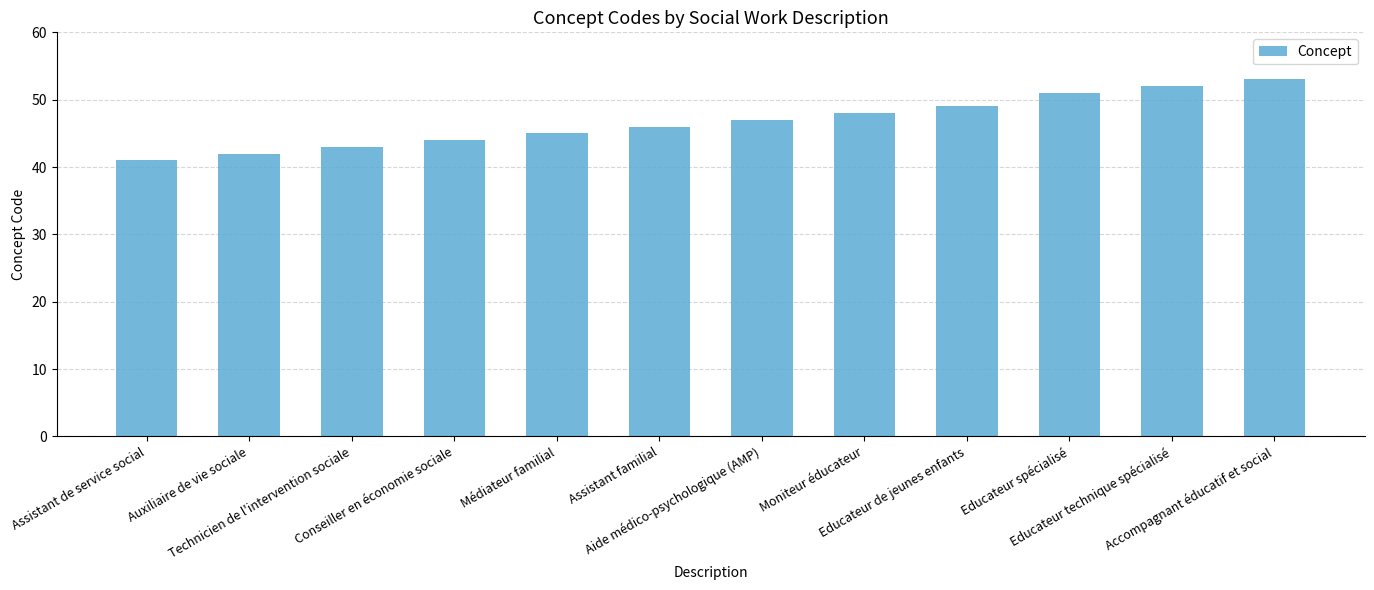

Approximately how many times larger is the value at Assistant de service social compared to Médiateur familial?

0.9